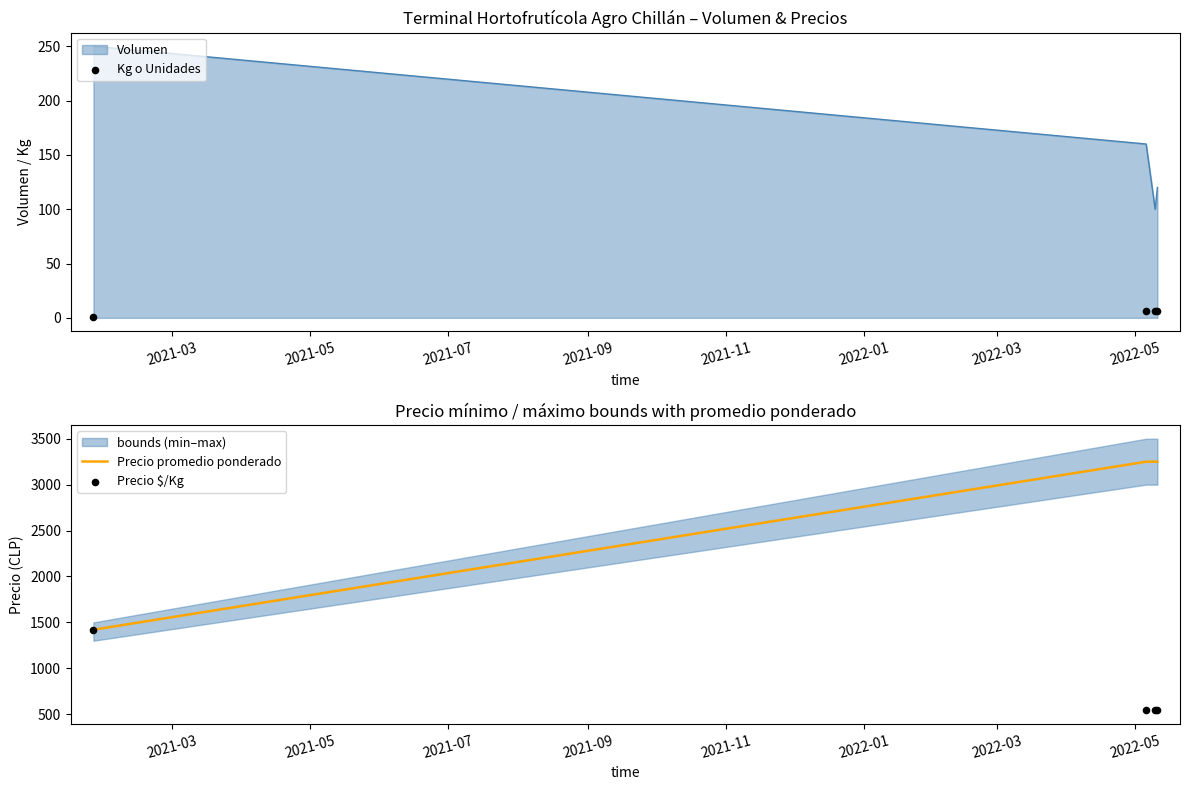

At how many categories does at least one series exceed 3176?

3